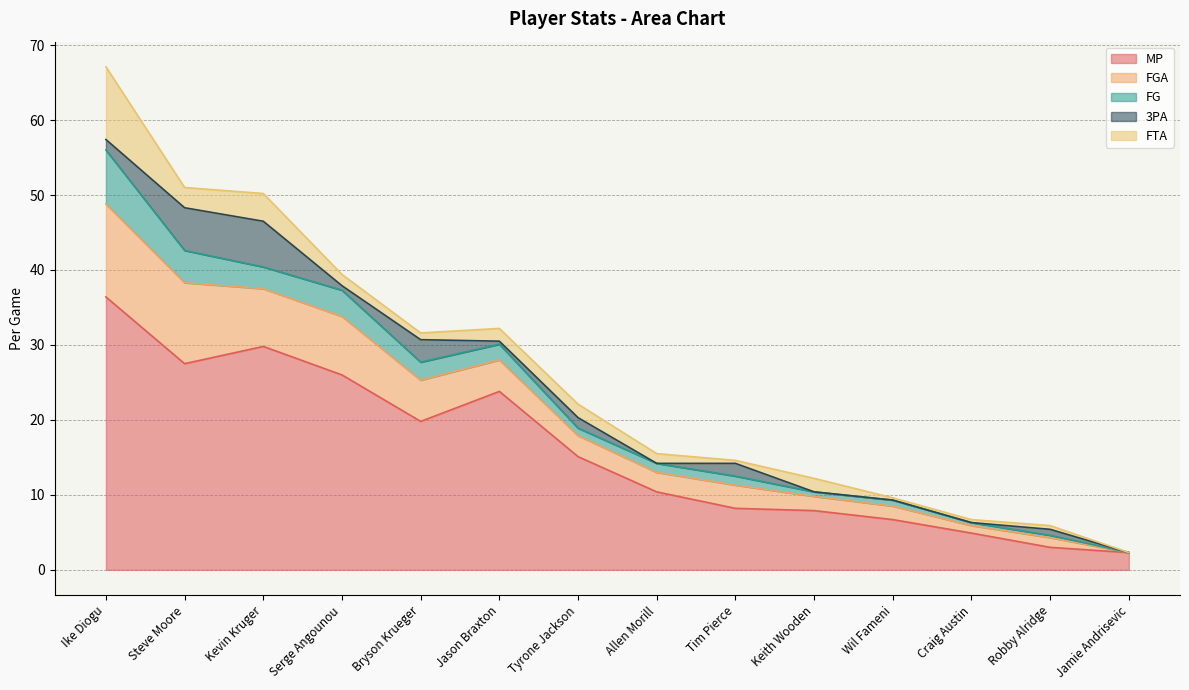

The value of FGA at Bryson Krueger is 5.5. True or false?

True